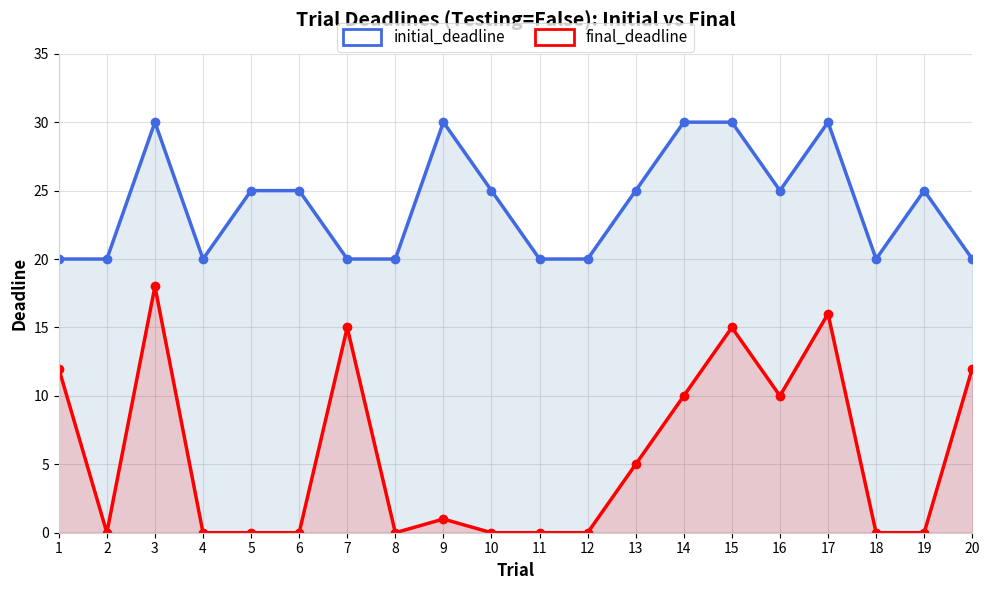

Which label corresponds to the smallest value in the chart?

2